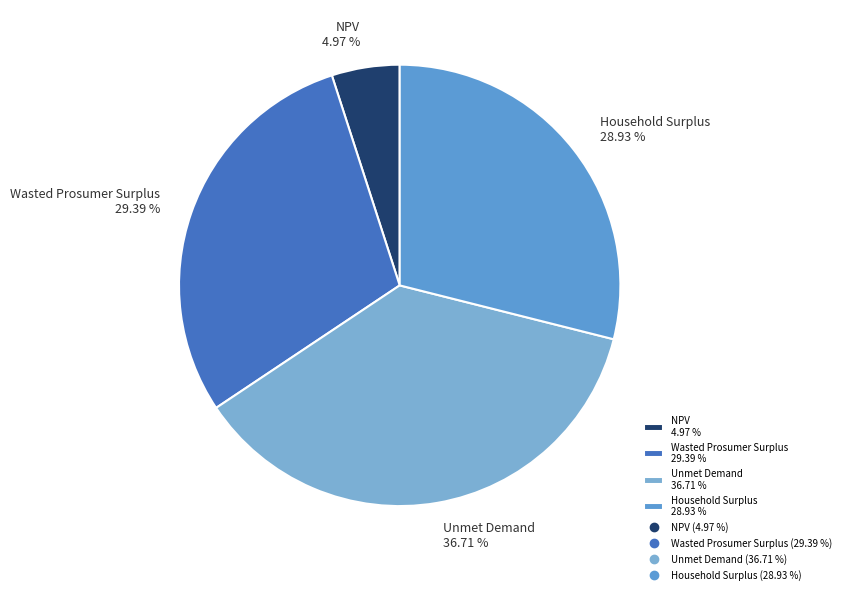

To the nearest percent, what is the combined percentage of Unmet Demand and NPV?

42%